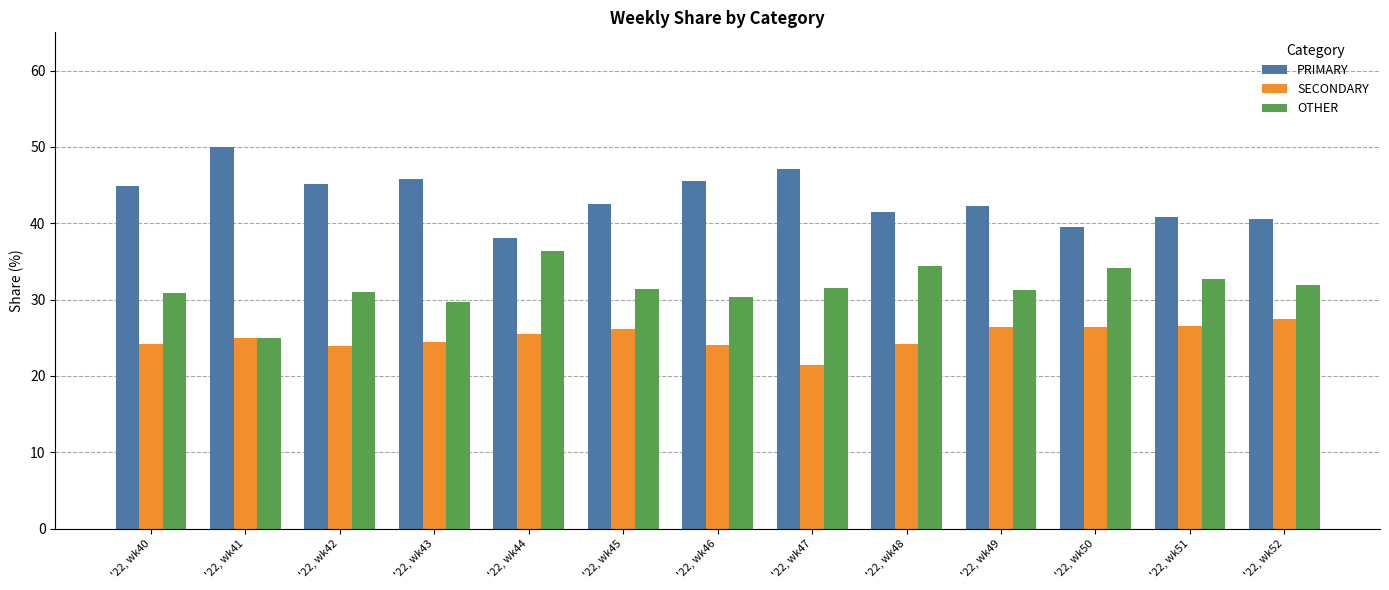

What is the spread (max minus min) of values at '22, wk52?

13.0